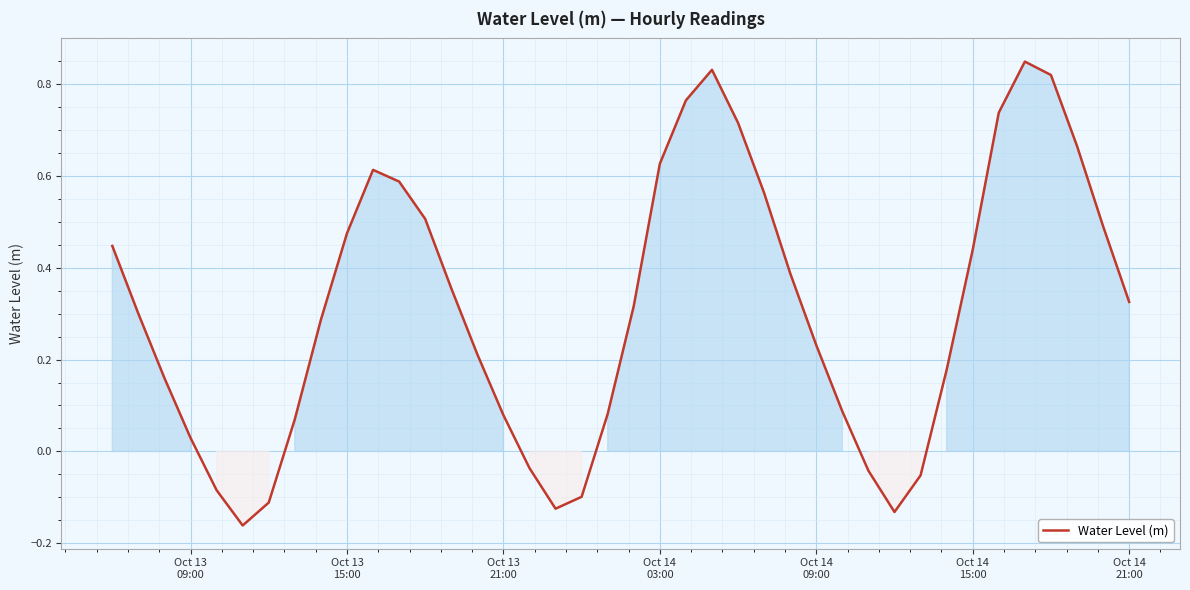

What is the difference between the maximum and minimum values?

1.0